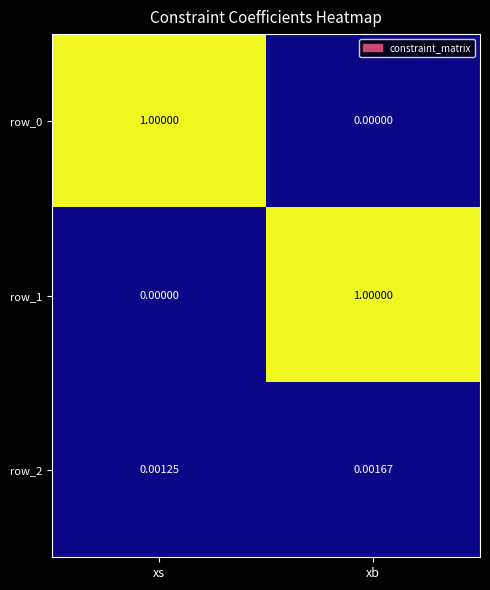

Is the value of row_1 at xs greater than the value of row_2 at xb?

No